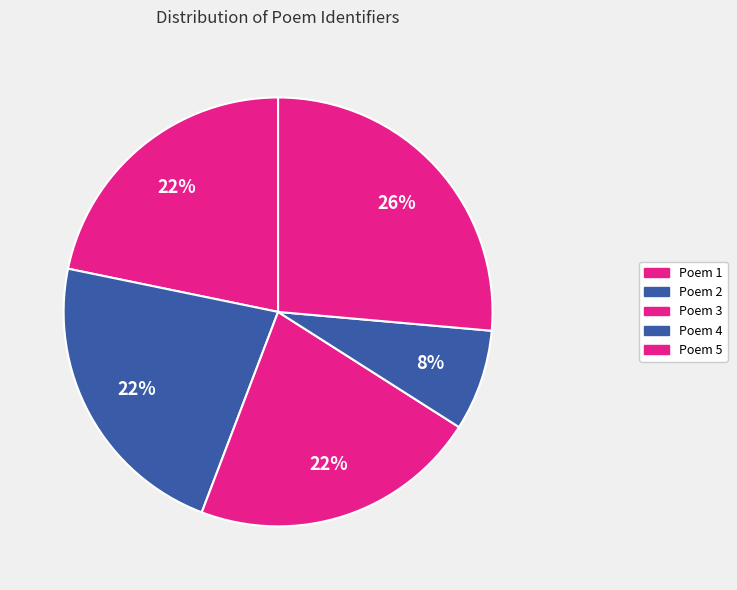

How many segments does this pie chart have?

5